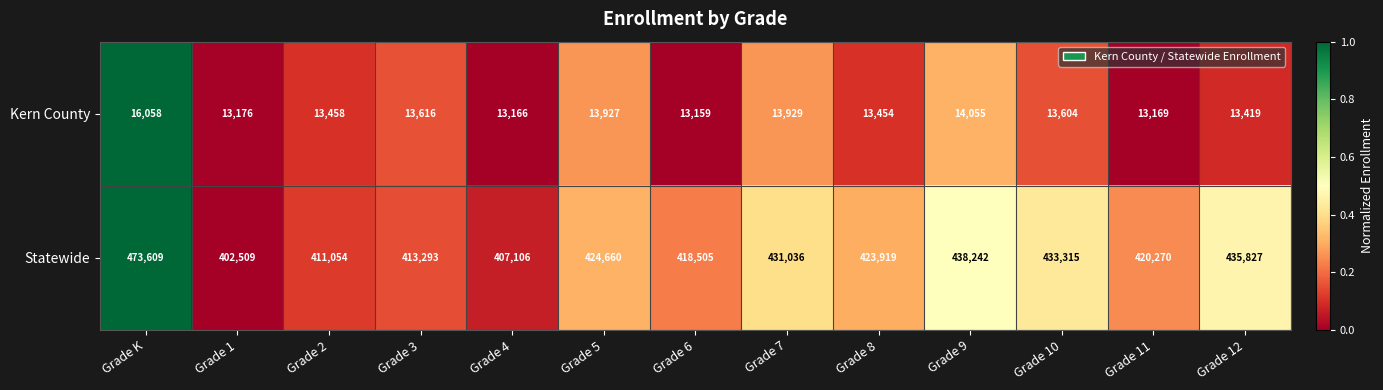

What is the difference between the maximum and minimum values in the Kern County series?

2899